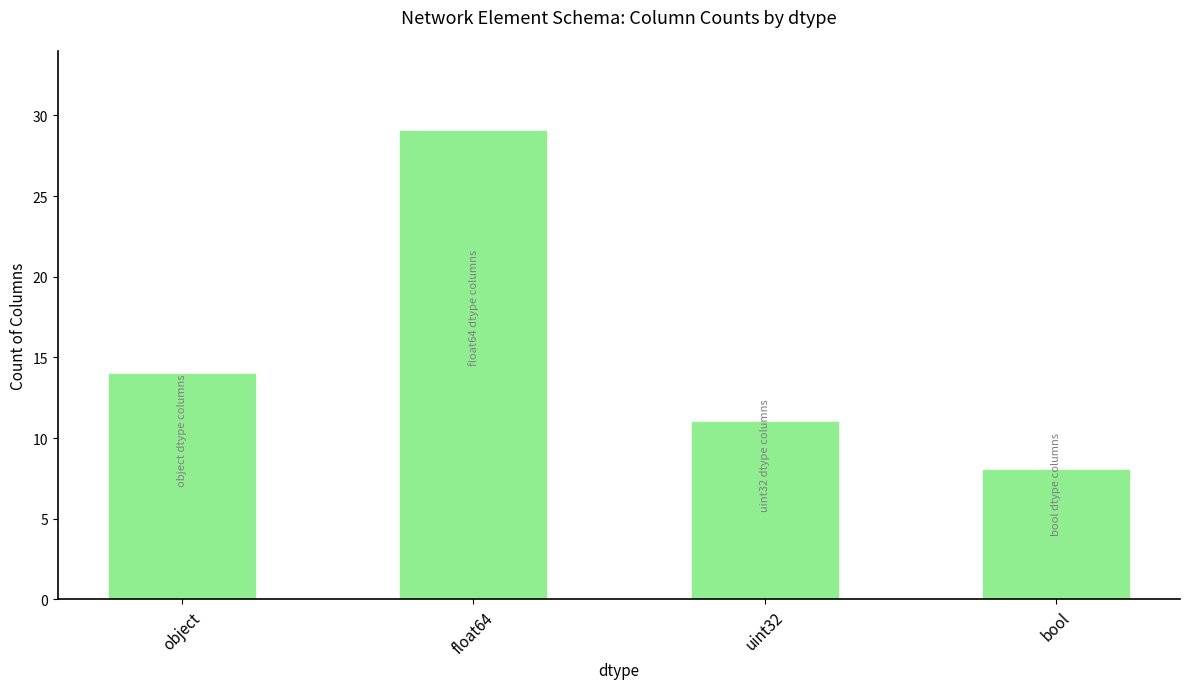

Rank the categories by value from highest to lowest.

float64, object, uint32, bool